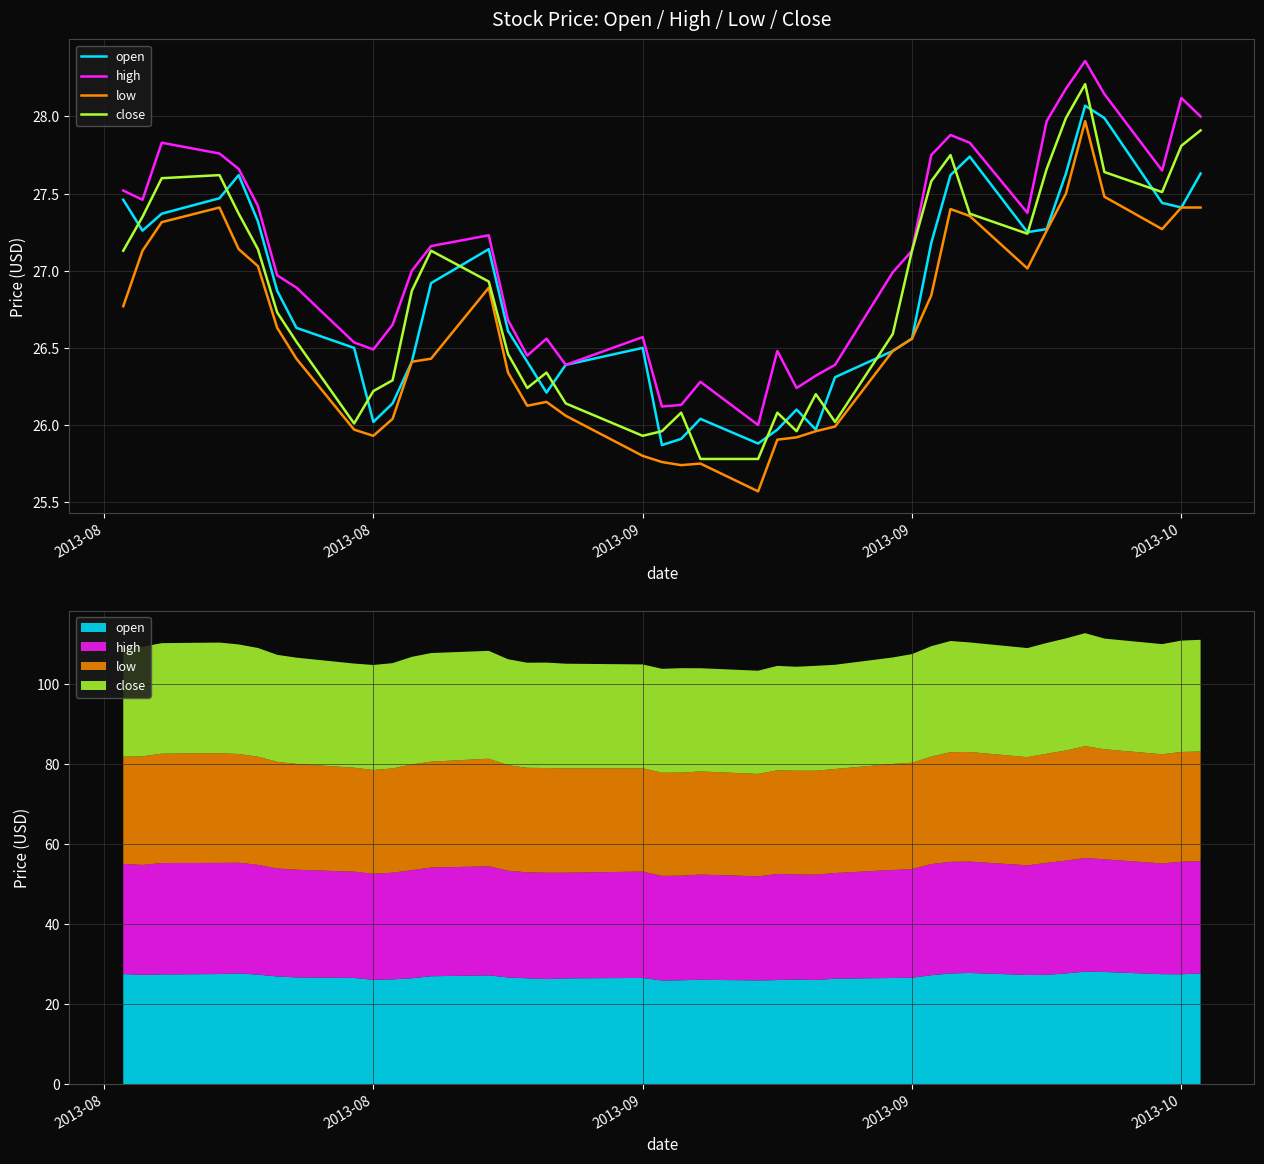

How many series are shown in this chart?

4